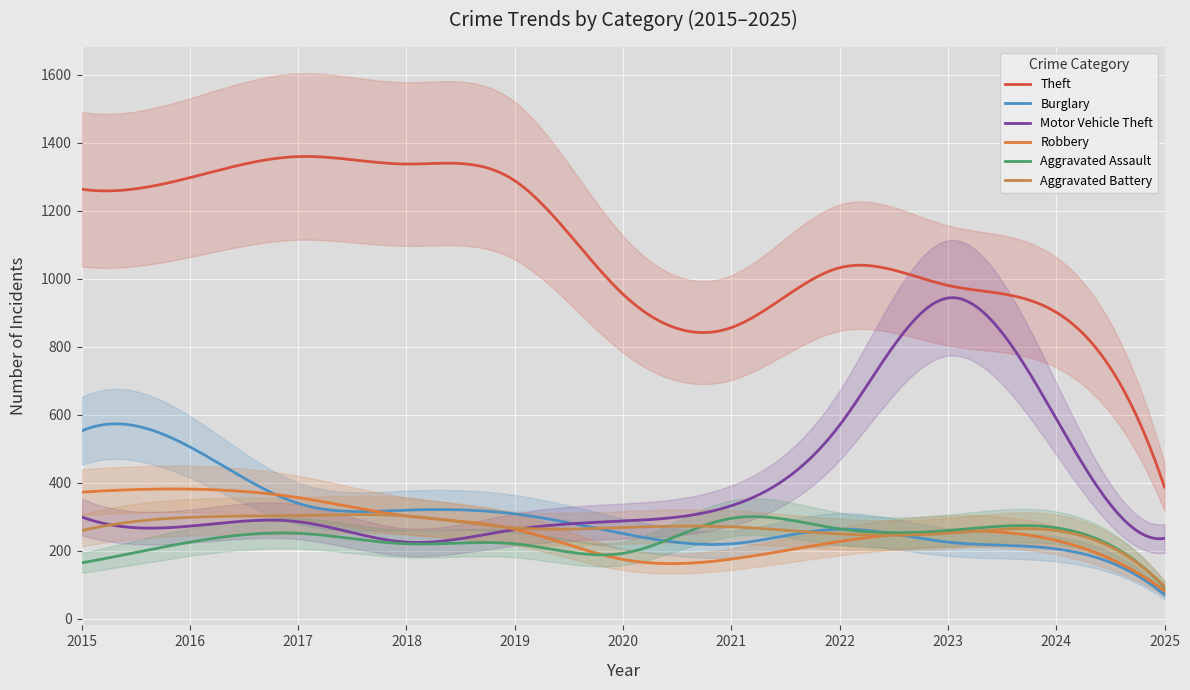

True or false: Burglary has more than 0 interior local peaks.

True